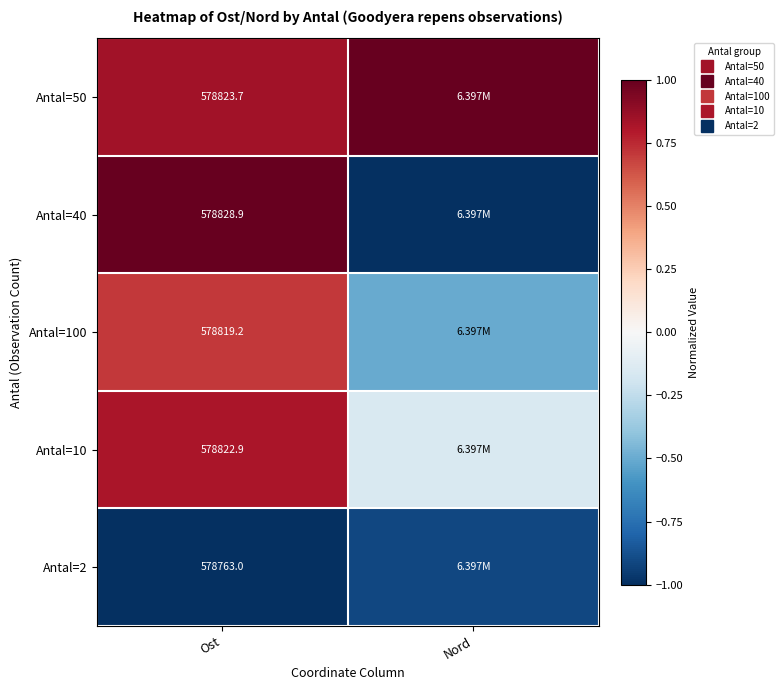

Rank the series at Ost from lowest to highest value.

Antal=2, Antal=100, Antal=10, Antal=50, Antal=40